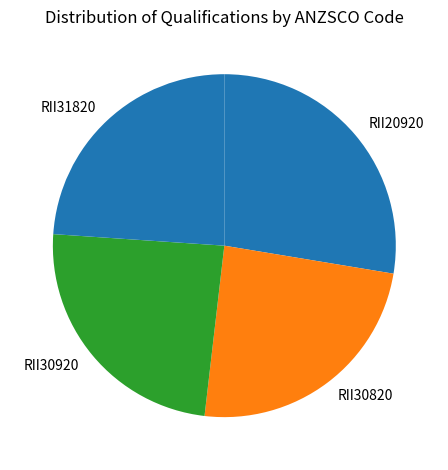

How many segments does this pie chart have?

4